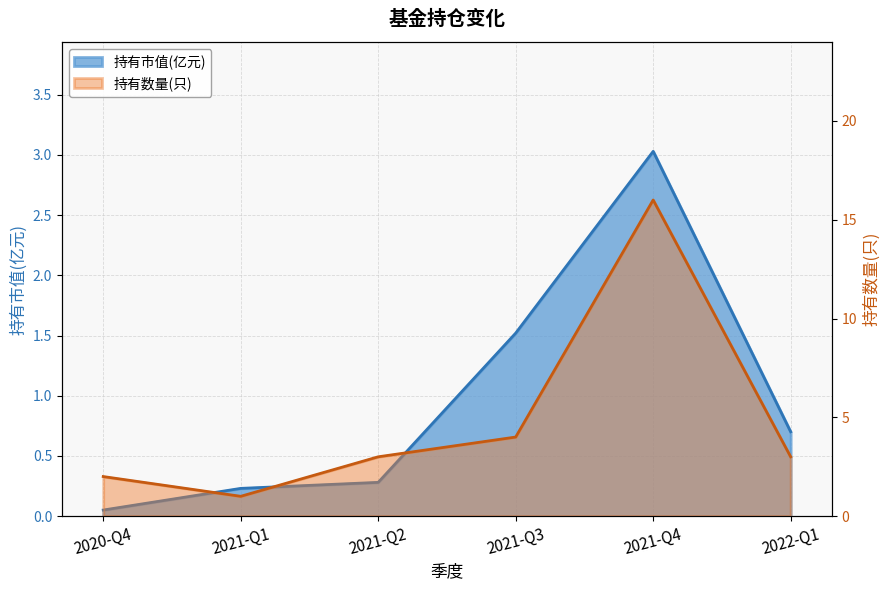

At which label does 持有市值(亿元) reach its peak?

2021-Q4